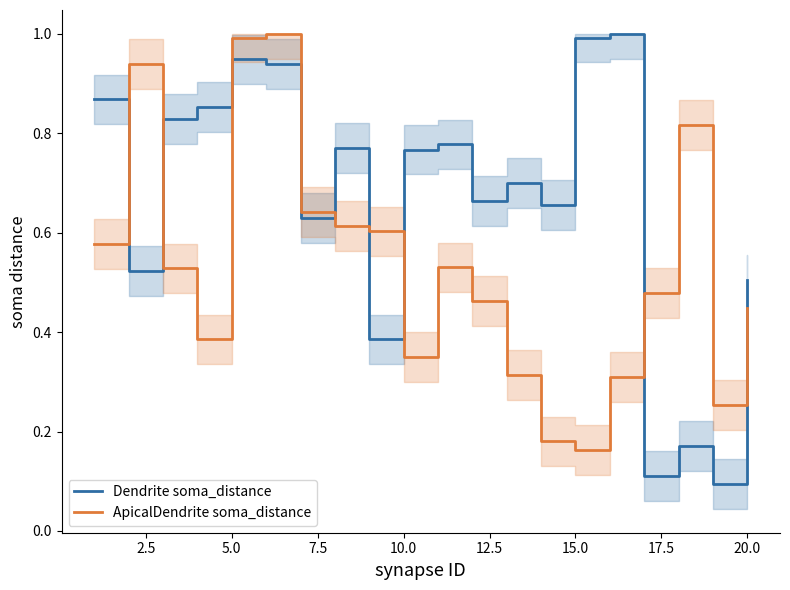

True or false: Dendrite soma_distance and ApicalDendrite soma_distance cross at least once.

True